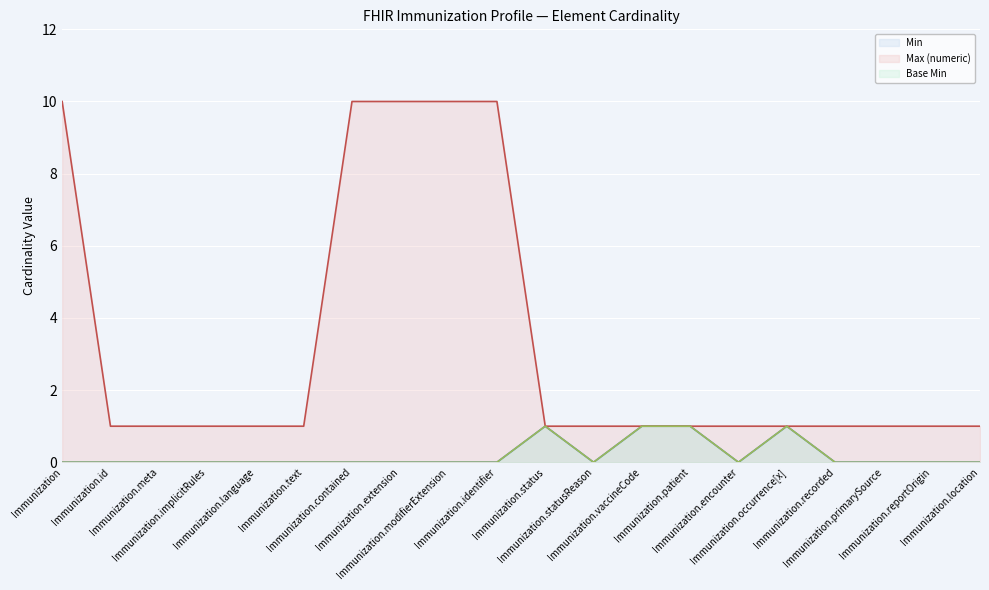

At which category does Base Min reach its first local valley?

Immunization.statusReason